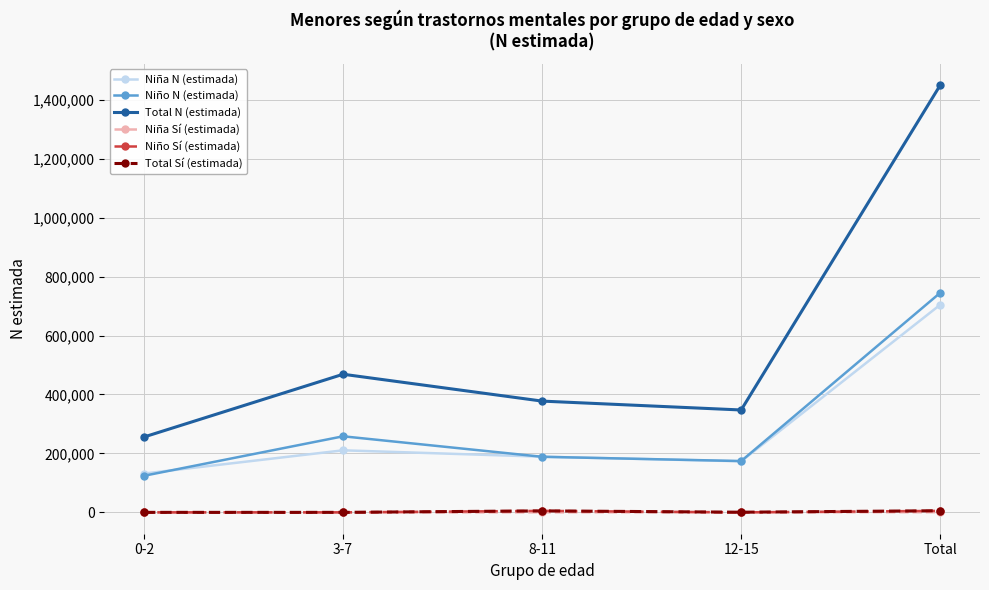

What is the difference between the Niño Sí (estimada) values at Total and 3-7?

5057